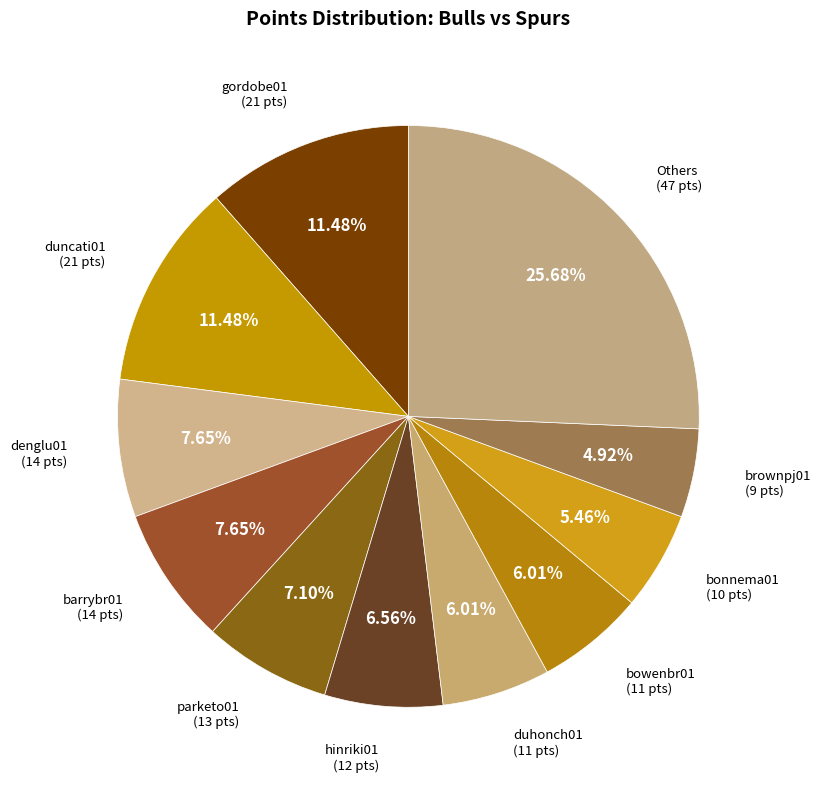

Is there any slice that represents more than half of the pie?

No